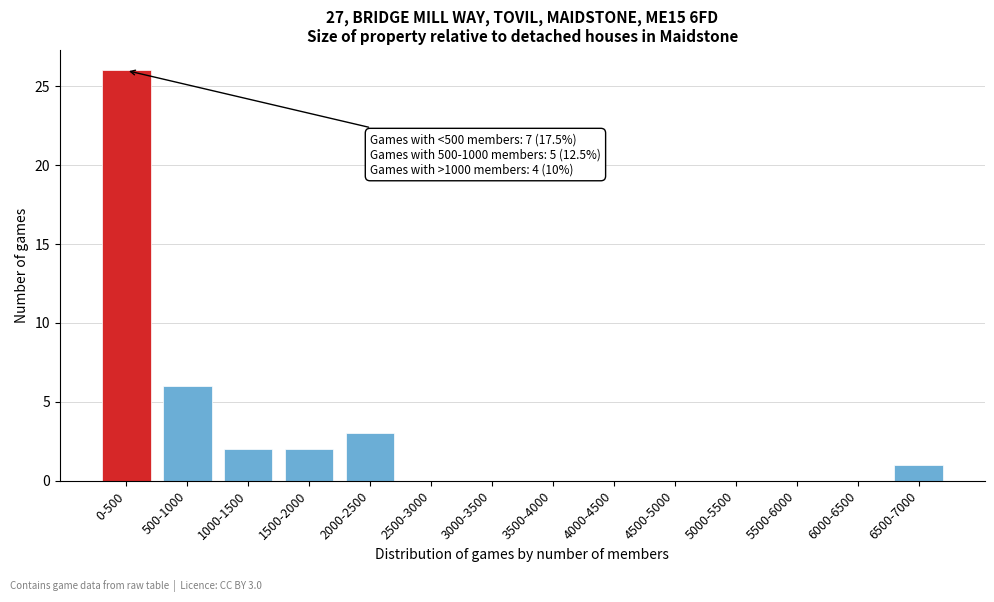

At which label is the value closest to 13?

500-1000